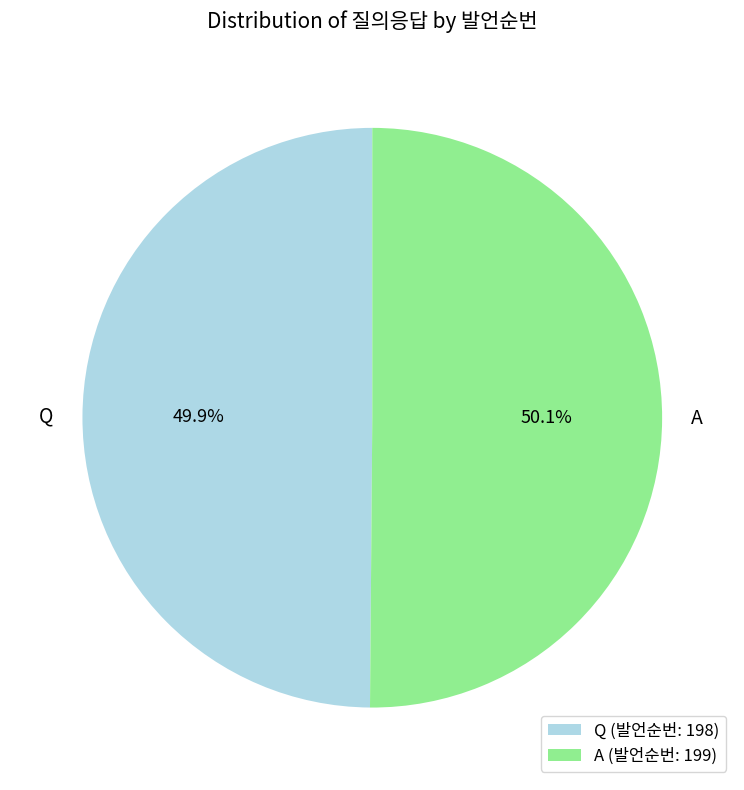

Is there any slice that represents more than half of the pie?

Yes